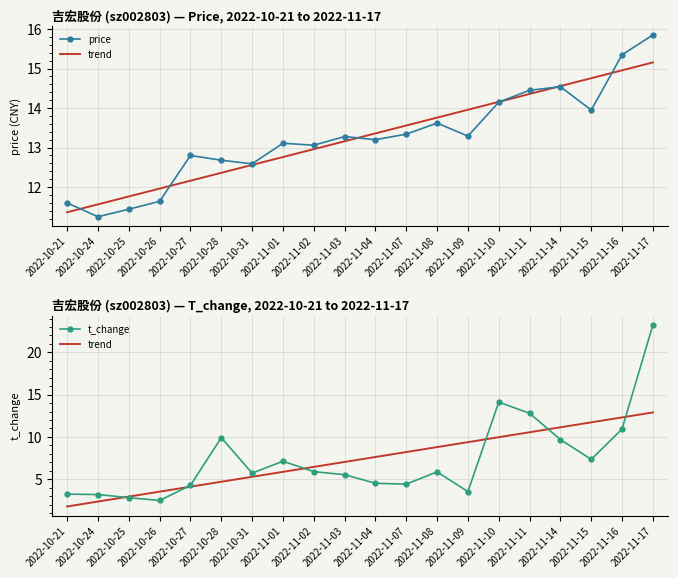

Between 2022-10-24 and 2022-11-16, which series saw the biggest shift?

trend